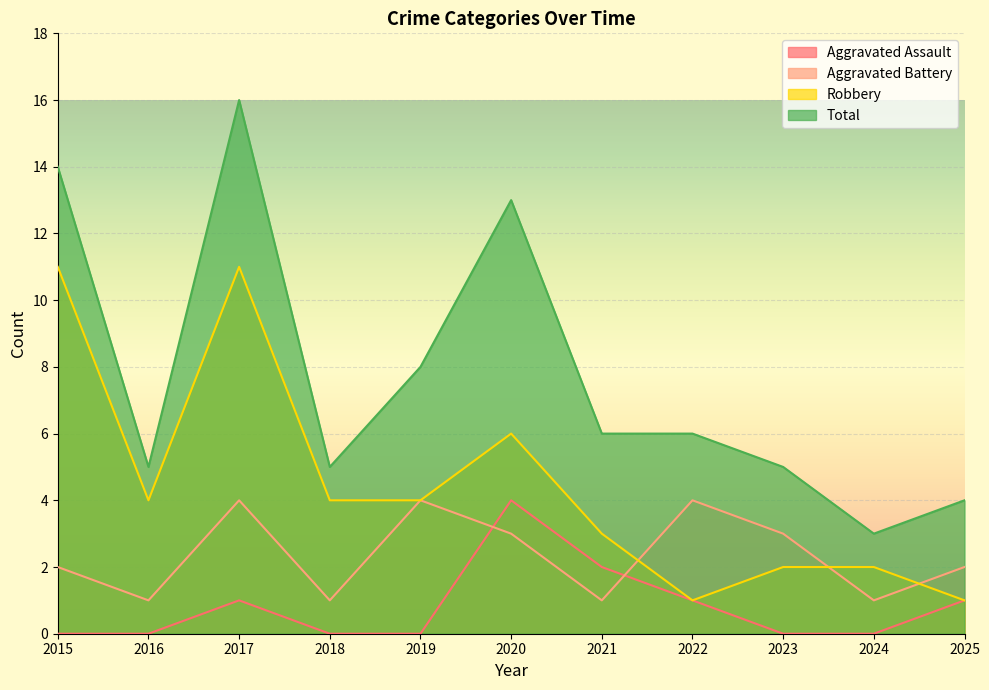

True or false: Total and Robbery intersect in this chart.

False